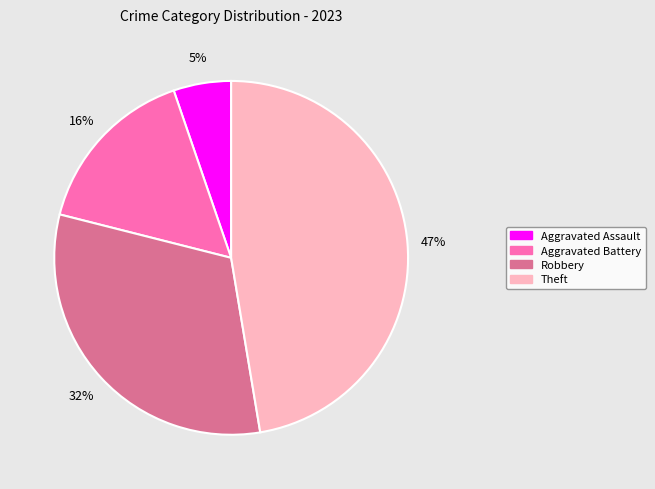

To the nearest percent, what is the difference between the largest and smallest slice percentages?

42%